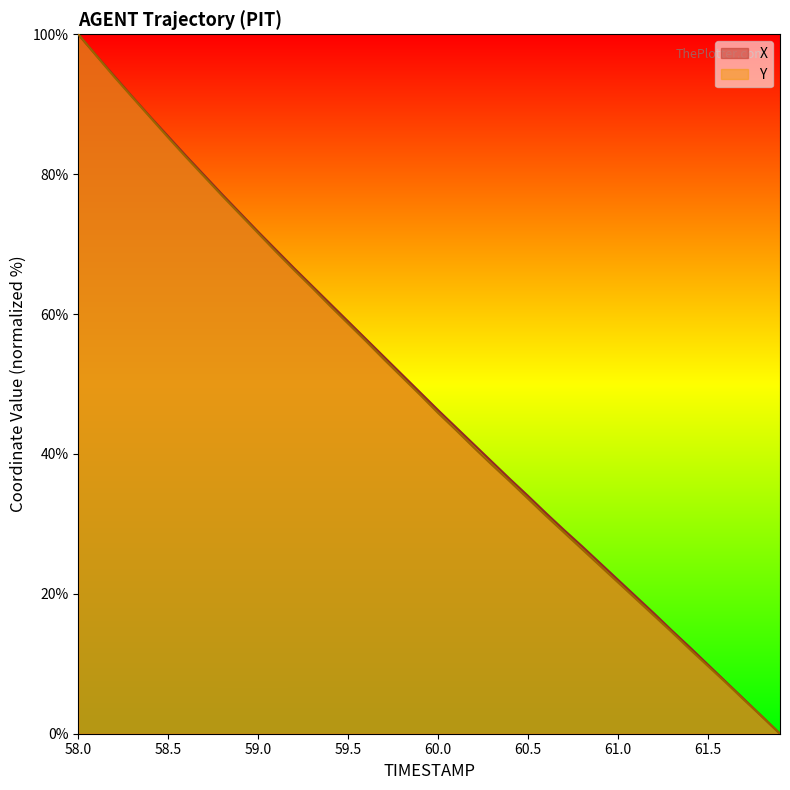

List the series in order of their peak value, lowest first.

X, Y